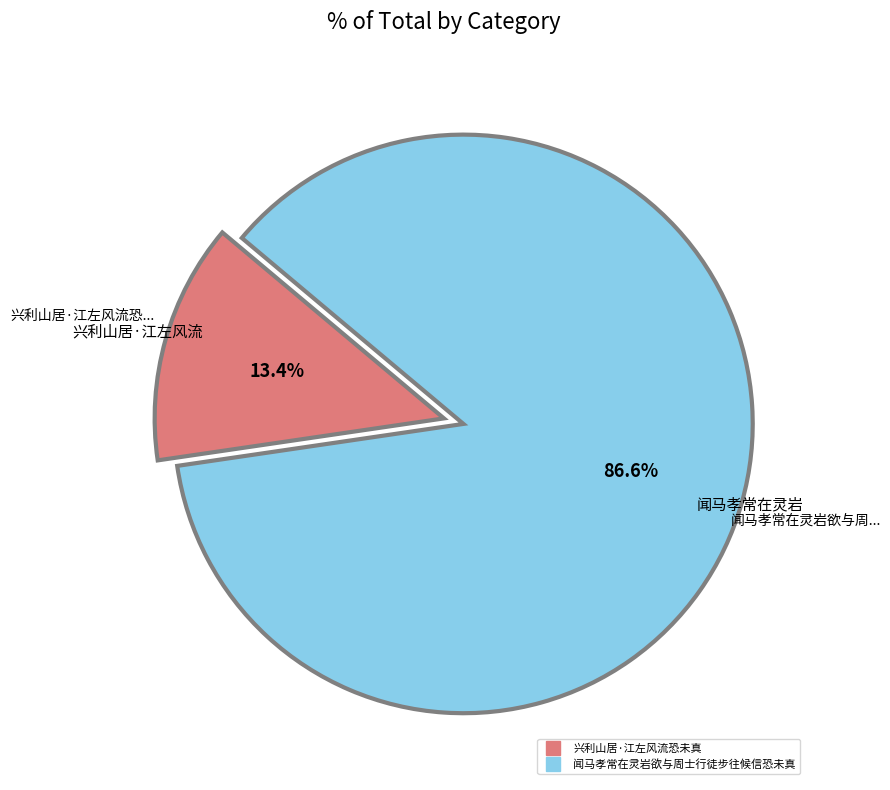

Combined, do 闻马孝常在灵岩欲与周士行徒步往候信恐未真 and 兴利山居·江左风流恐未真 account for over 50%?

Yes